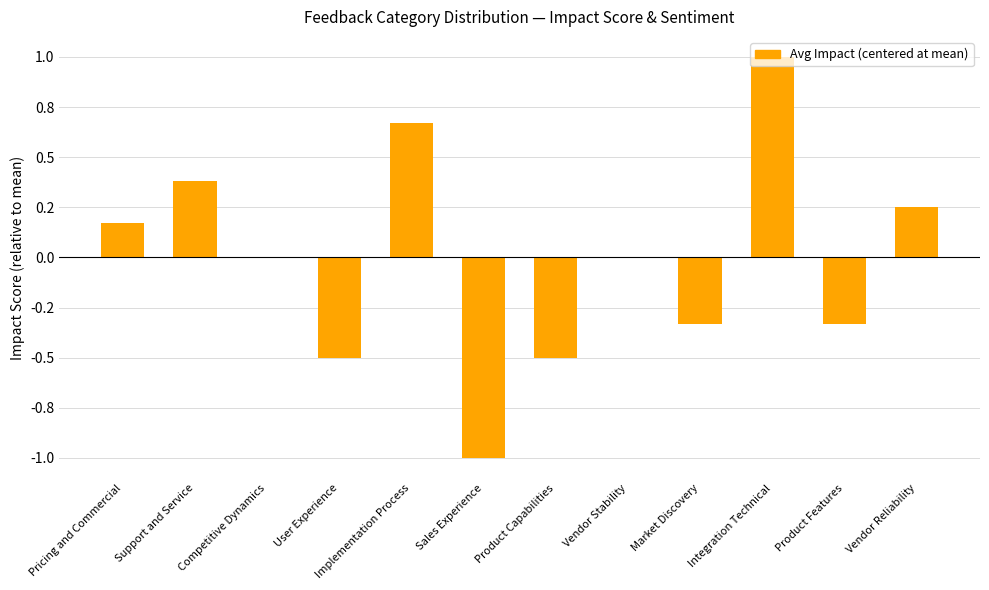

What is the change in value from Pricing and Commercial to Vendor Reliability?

+0.1